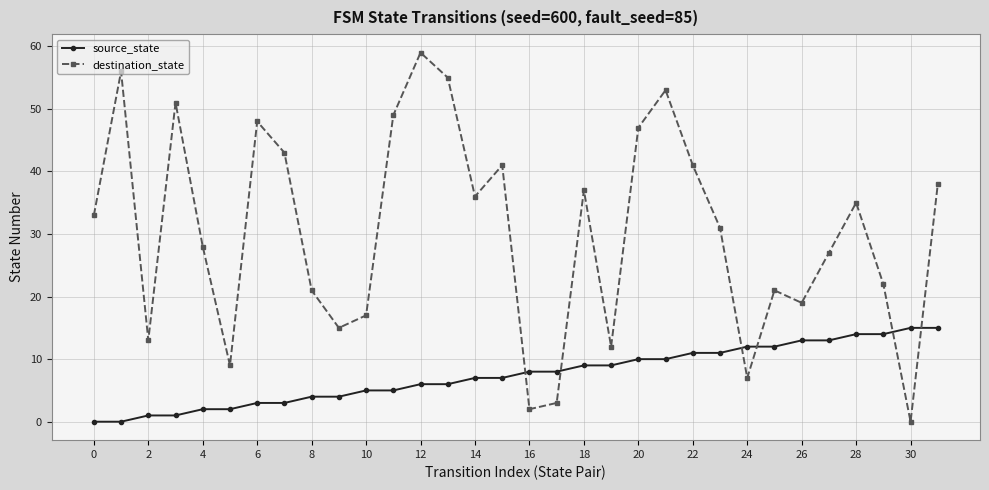

List the series in order of their peak value, lowest first.

source_state, destination_state